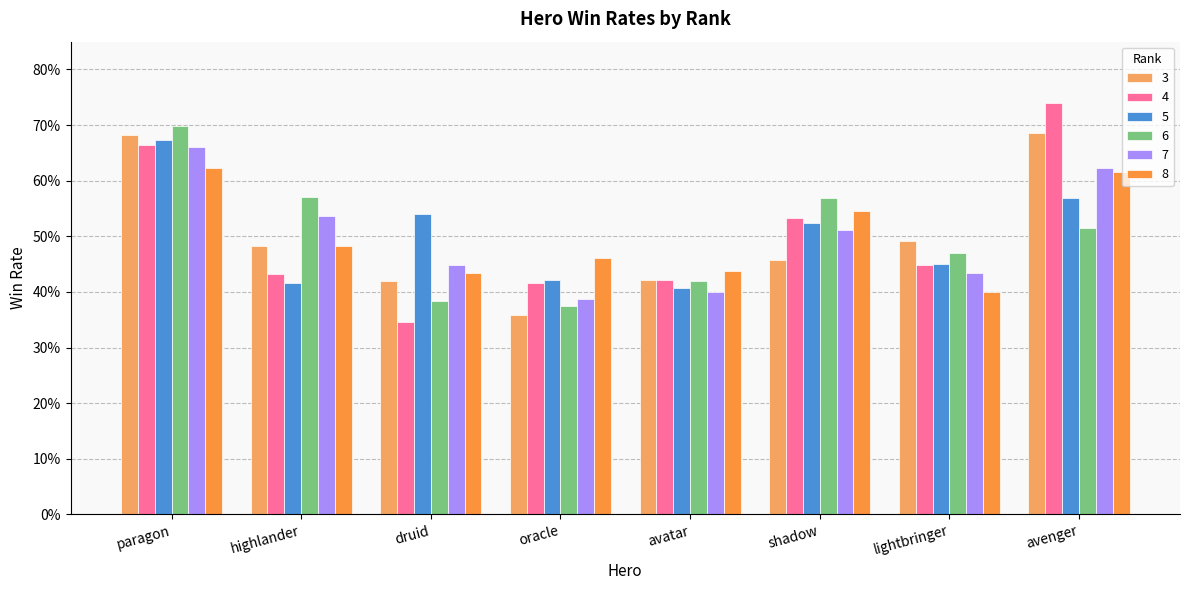

List the labels in order of 4 value, smallest first.

druid, oracle, avatar, highlander, lightbringer, shadow, paragon, avenger